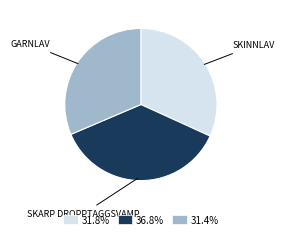

Is there a majority slice in this chart?

No